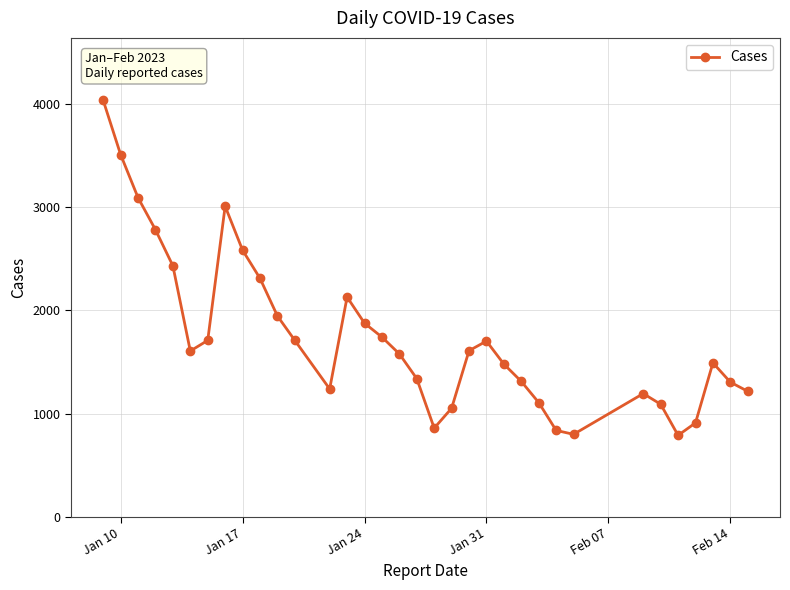

What is the value of the 31st point from the left?

910